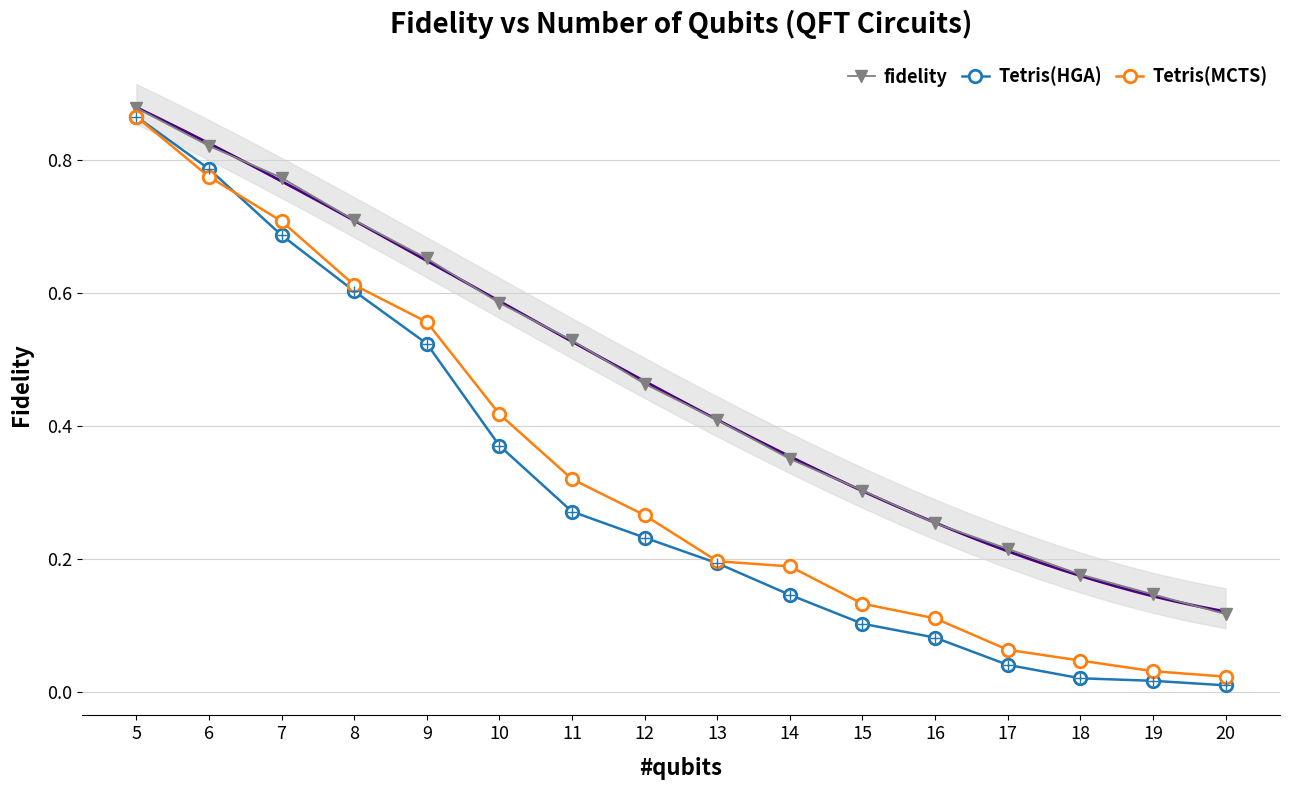

How many lines are shown in the chart?

3